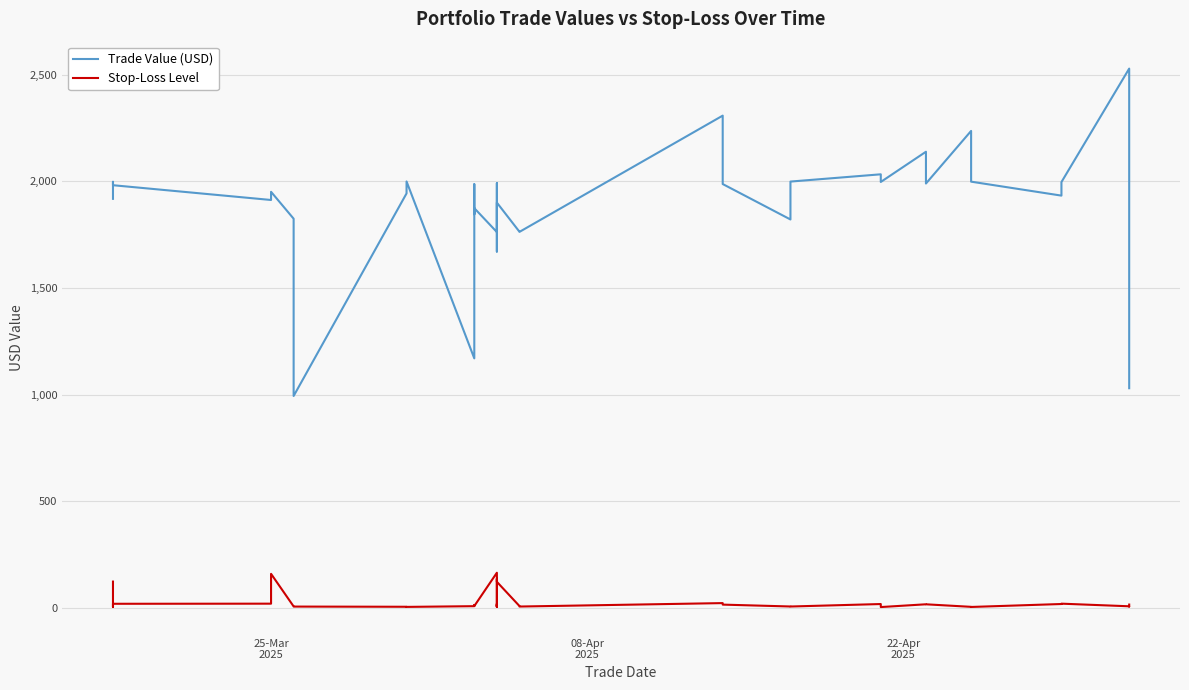

What are all the series names shown in the legend?

Trade Value (USD), Stop-Loss Level